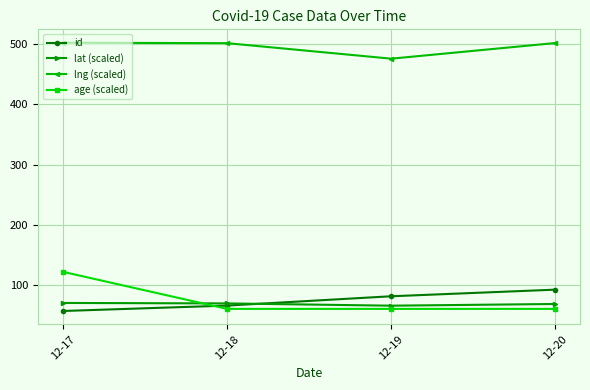

At which label does id reach its peak?

12-20